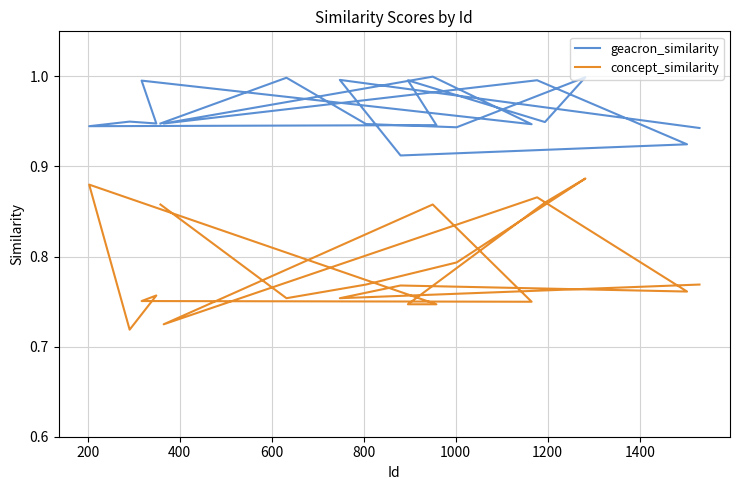

True or false: geacron_similarity and concept_similarity cross at least once.

False